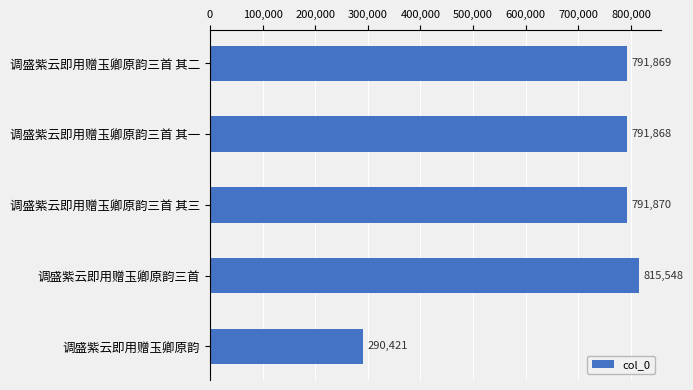

Reading top to bottom, transcribe all the data shown in this chart.

791869	791868	791870	815548	290421